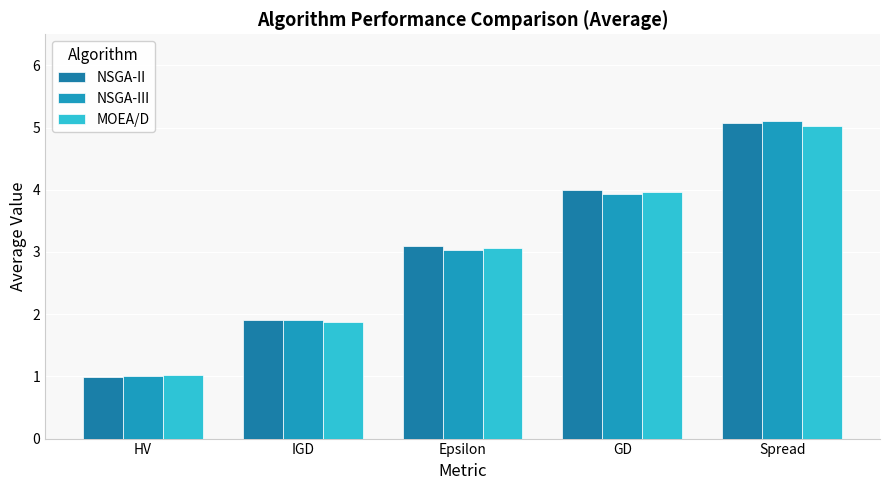

What is the difference between the NSGA-III values at Epsilon and HV?

2.0